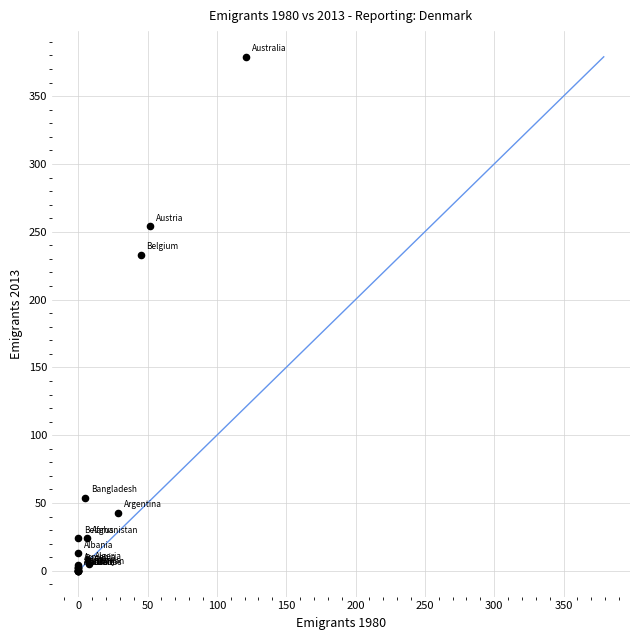

What Y value in the scatter plot is closest to 189?

233